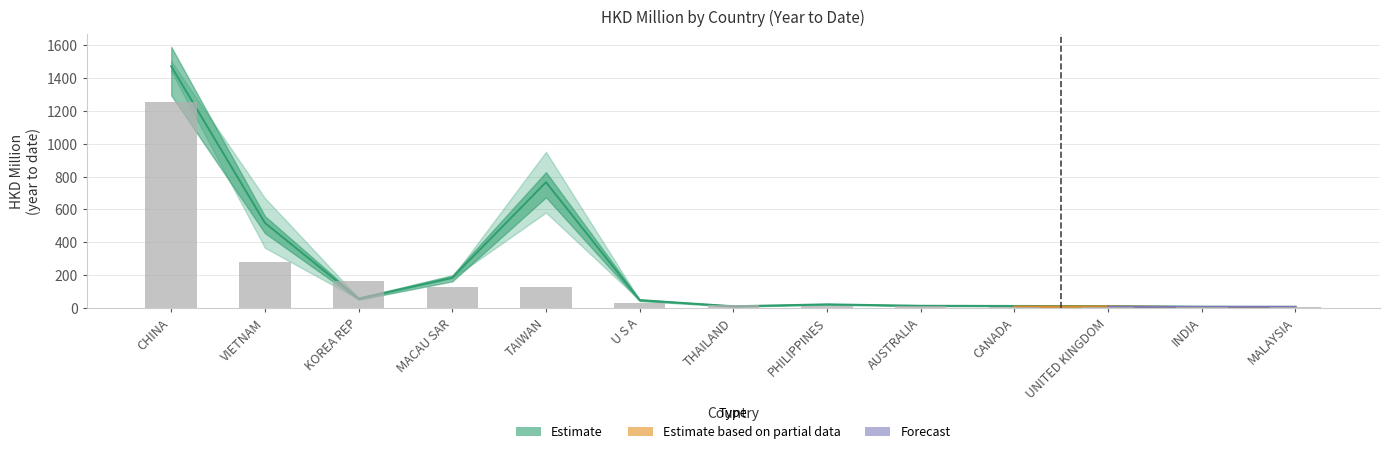

At which category does the chart reach its minimum across all series?

INDIA